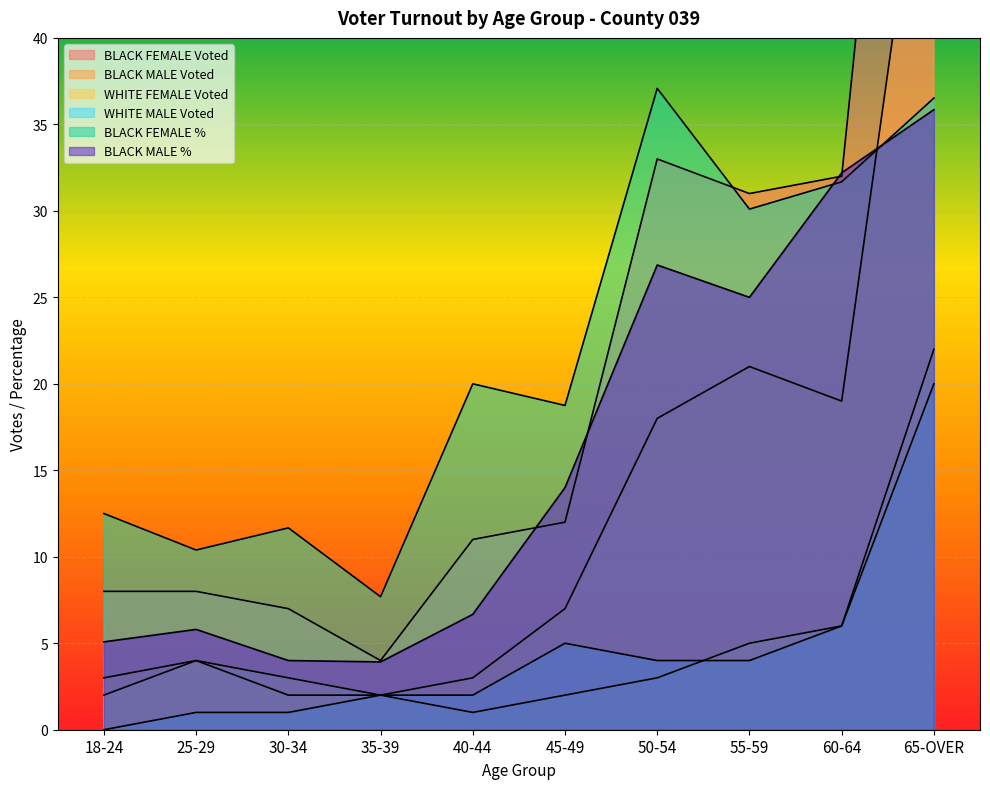

Reading left to right, extract all data points from this chart.

BLACK FEMALE Voted: 8.0	8.0	7.0	4.0	11.0	12.0	33.0	31.0	32.0	84.0
BLACK MALE Voted: 3.0	4.0	2.0	2.0	3.0	7.0	18.0	21.0	19.0	57.0
WHITE FEMALE Voted: 2.0	4.0	3.0	2.0	1.0	2.0	3.0	5.0	6.0	22.0
WHITE MALE Voted: 0.0	1.0	1.0	2.0	2.0	5.0	4.0	4.0	6.0	20.0
BLACK FEMALE %: 12.5	10.4	11.7	7.7	20.0	18.8	37.1	30.1	31.7	36.5
BLACK MALE %: 5.1	5.8	4.0	3.9	6.7	14.0	26.9	25.0	32.2	35.9